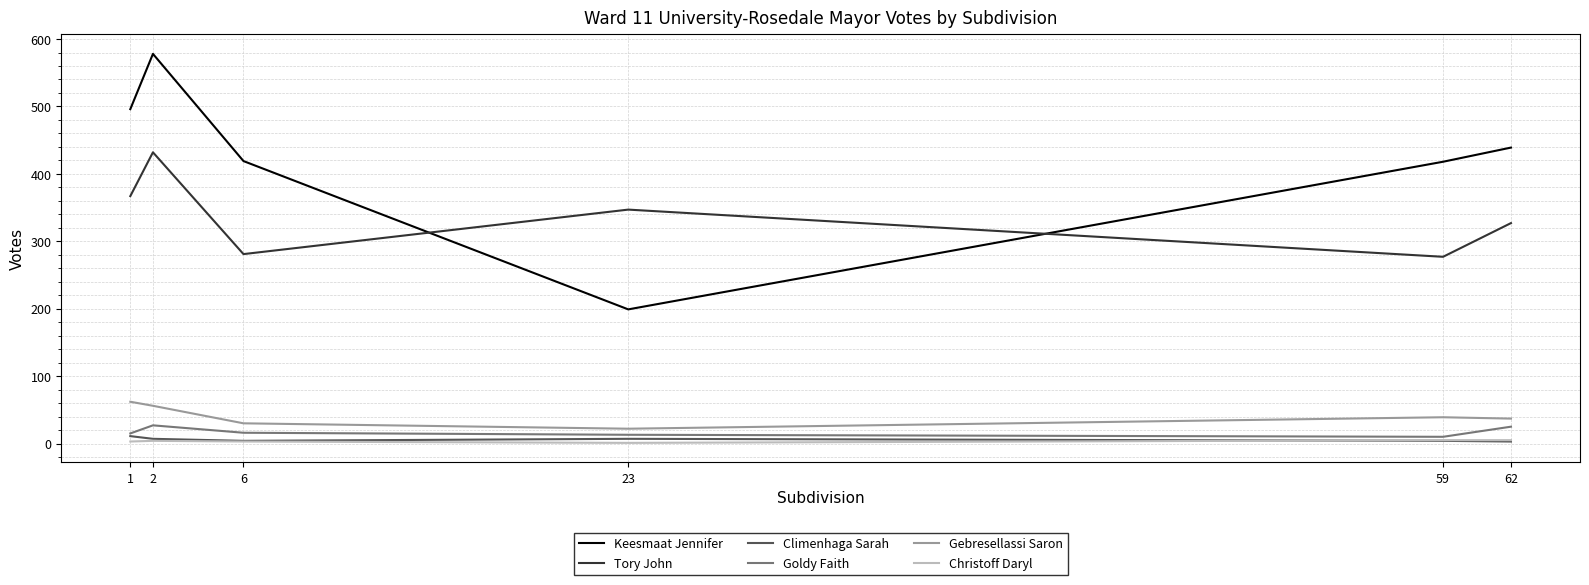

What is the minimum value for Tory John?

277